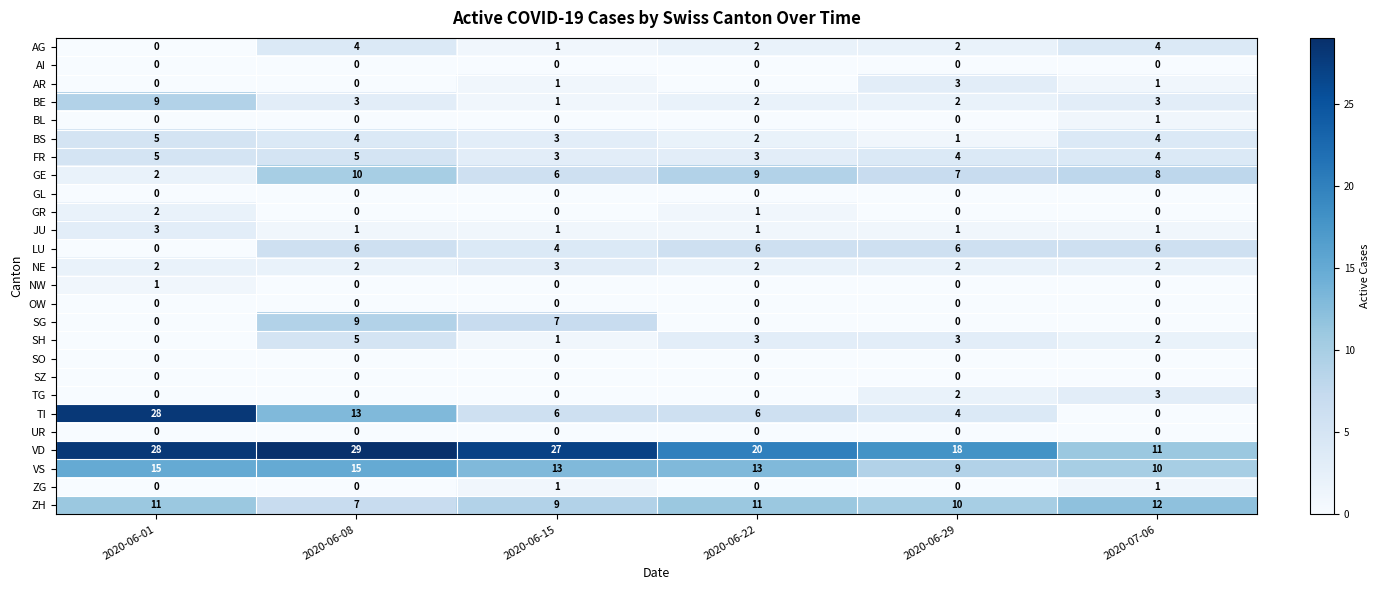

What is the sum of all SH values?

14